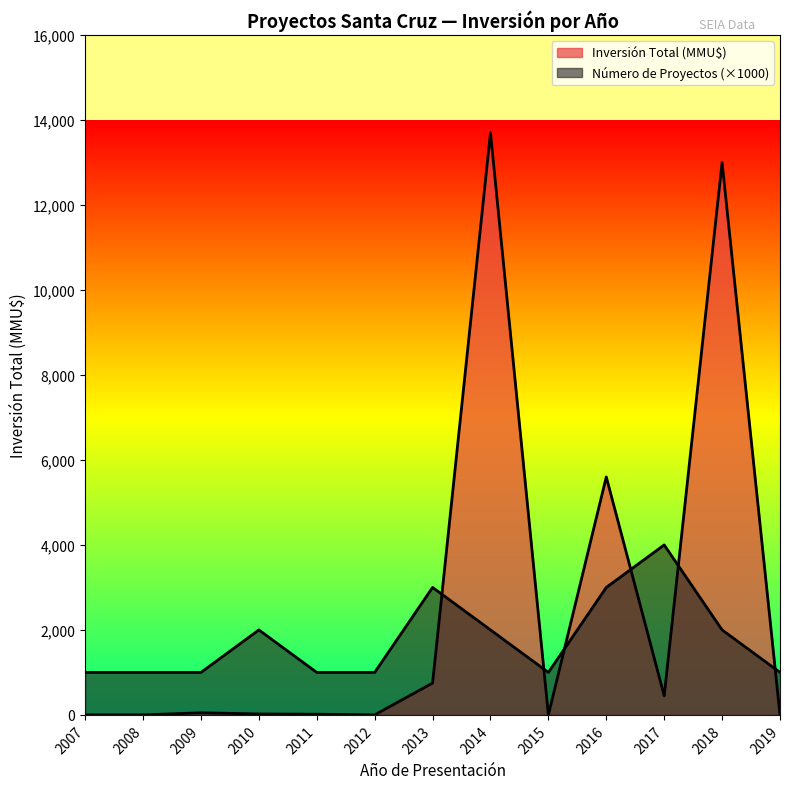

What is the difference between the maximum and second lowest values in the Número de Proyectos series?

3000